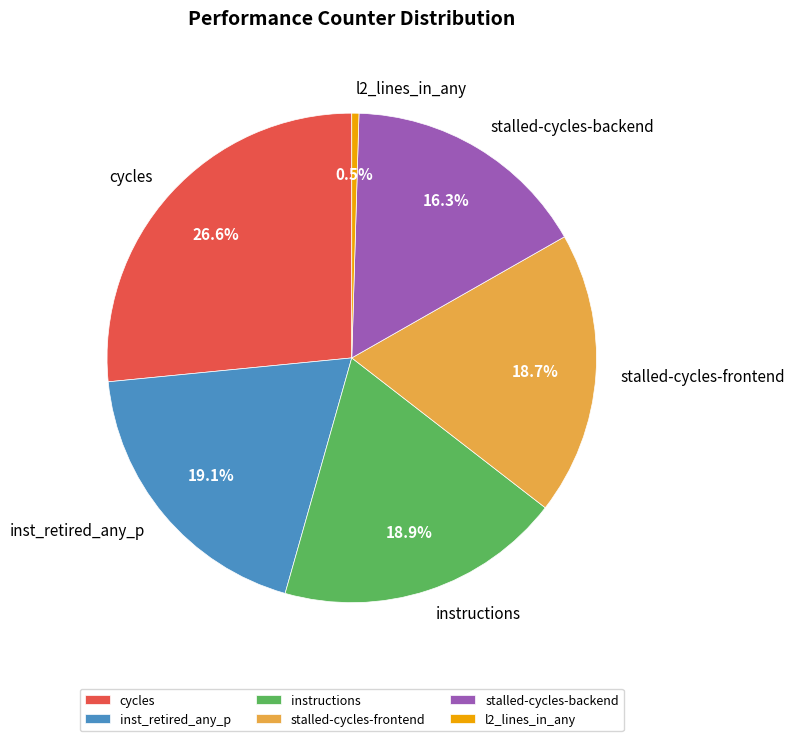

How many slices are in this pie chart?

6